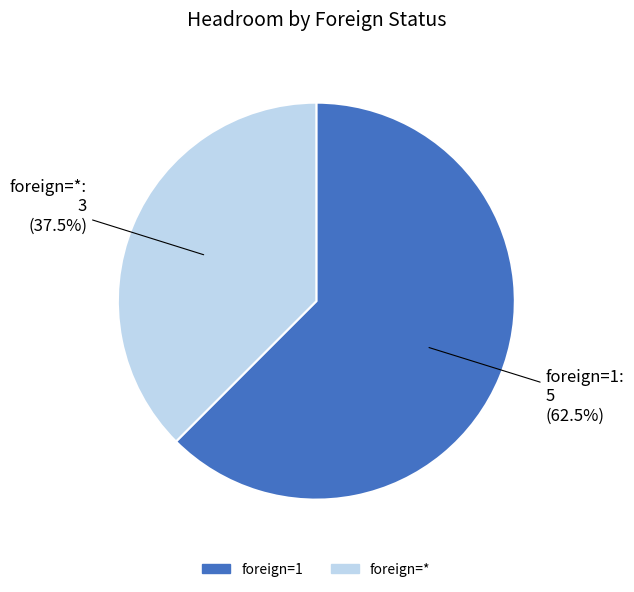

Which has a higher value, foreign=1 or foreign=*?

foreign=1